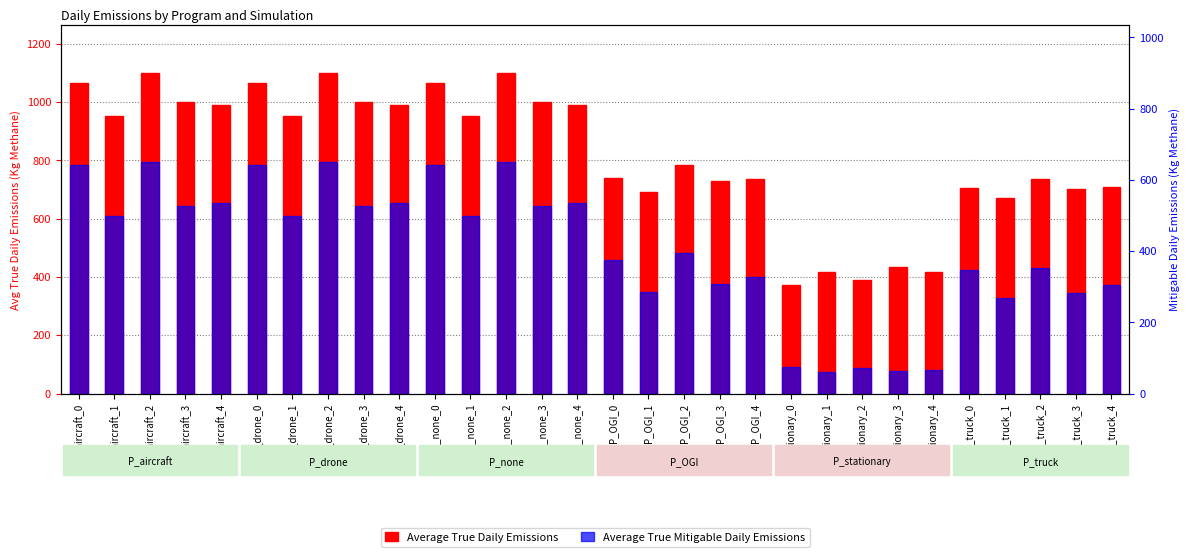

Which series has the largest total across all categories?

Average True Daily Emissions